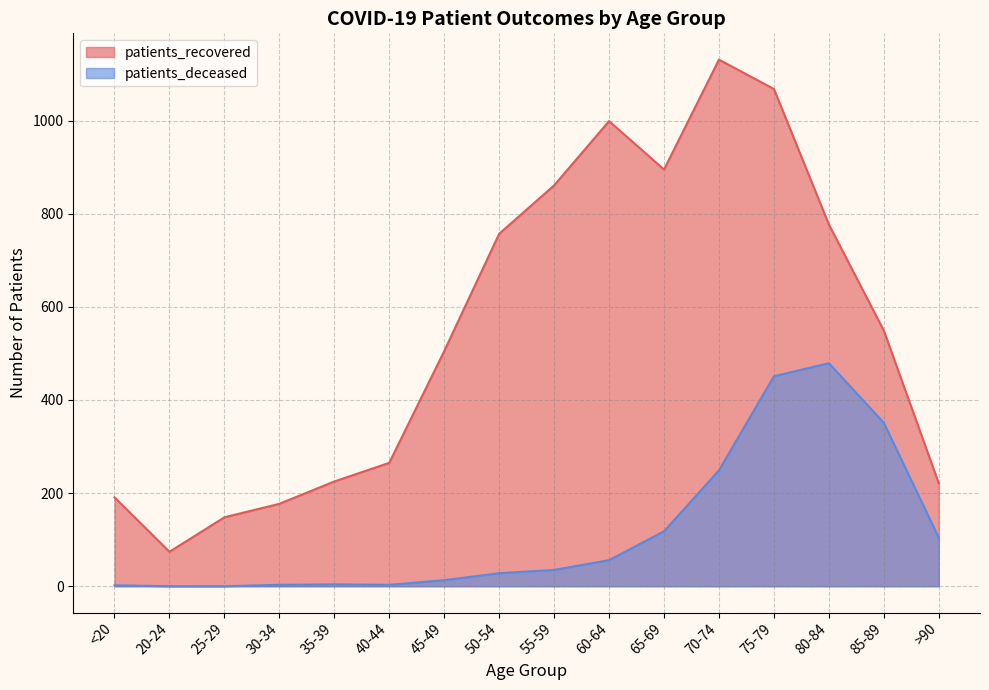

How many data points in patients_recovered are above 549?

7